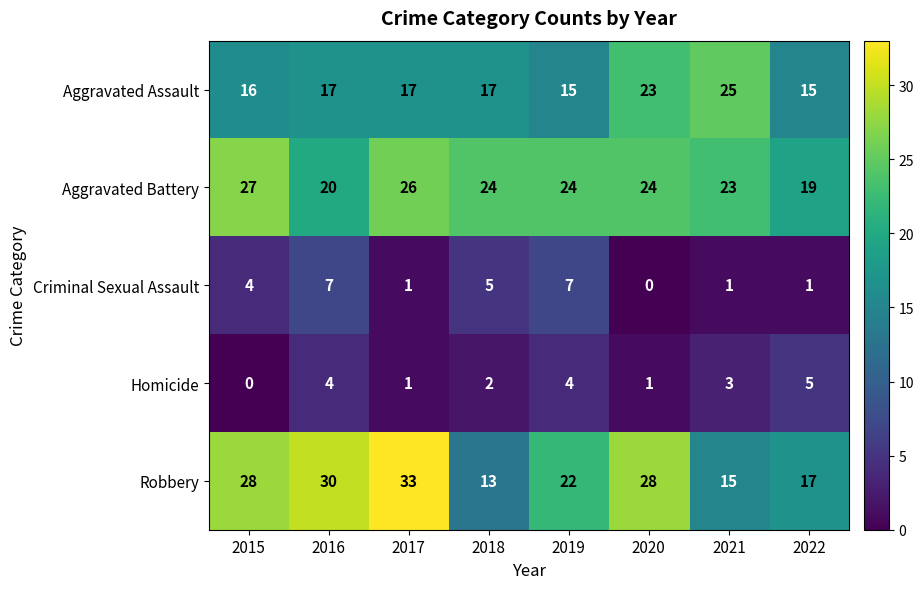

Which series changed the most between 2016 and 2020?

Criminal Sexual Assault